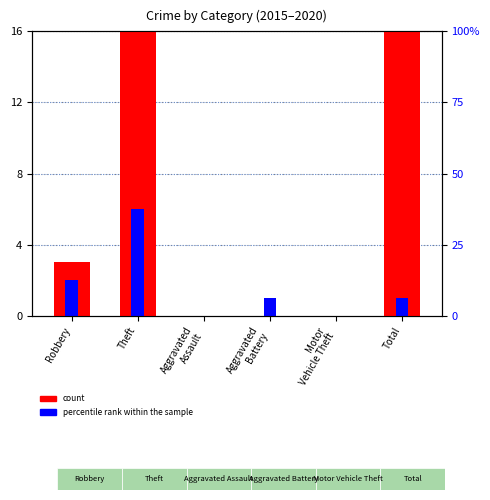

Where does the count series first go above 3?

Theft